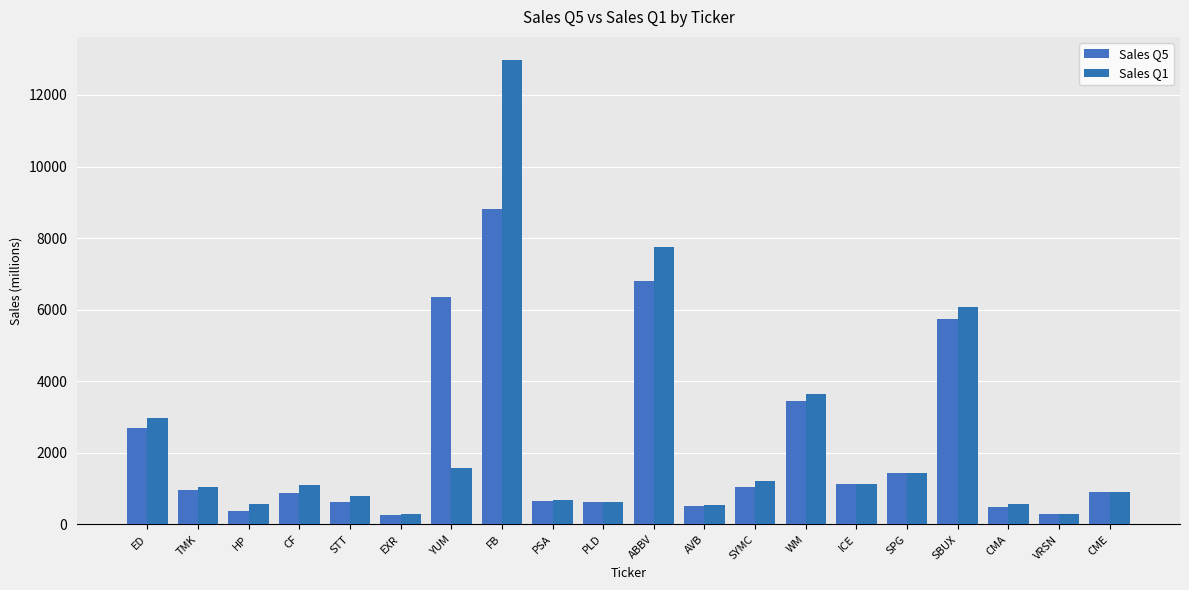

Which series has the widest spread of values?

Sales Q1